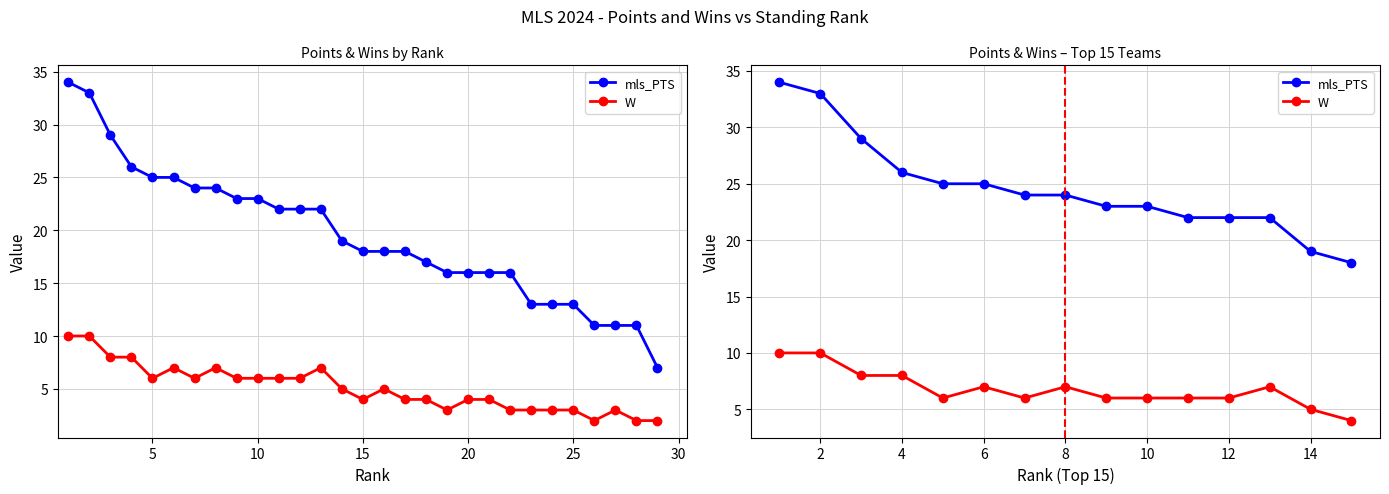

At which label is W closest to 6?

5